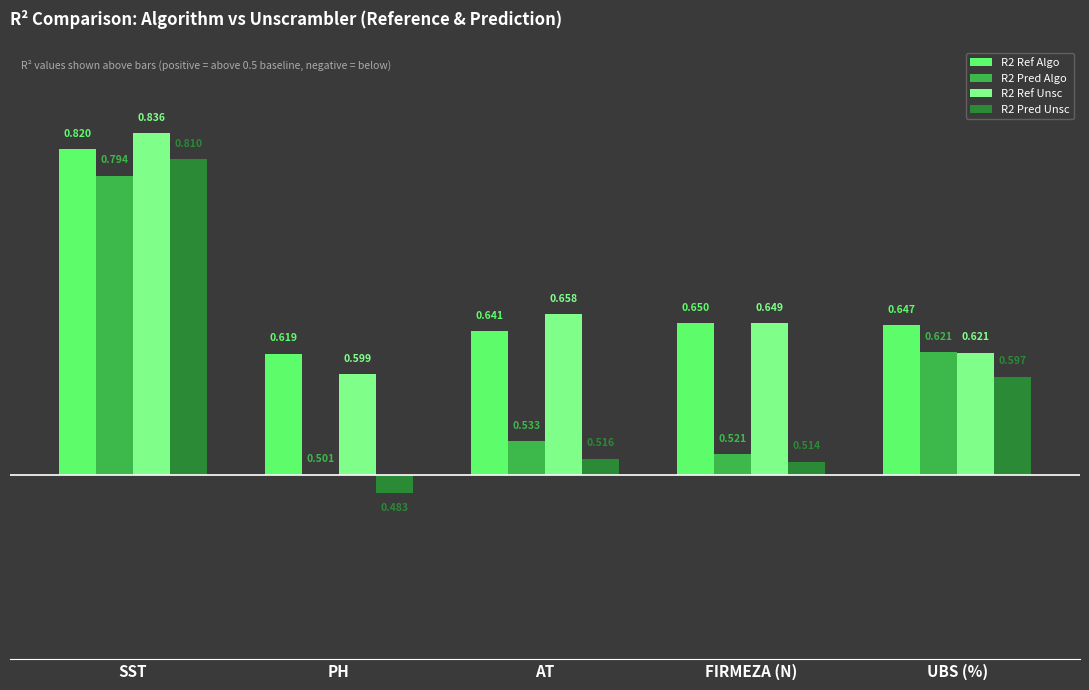

Does the chart contain stacked bars?

No